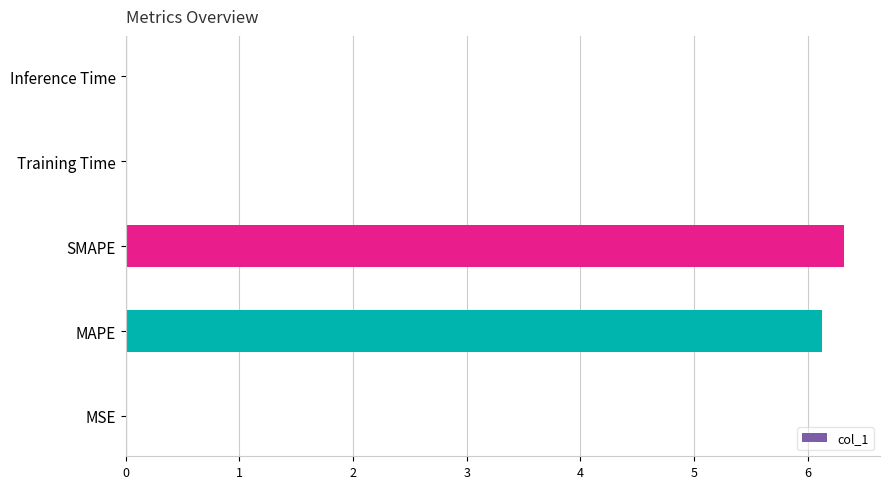

Is it true that the value at MSE is 0.0?

True